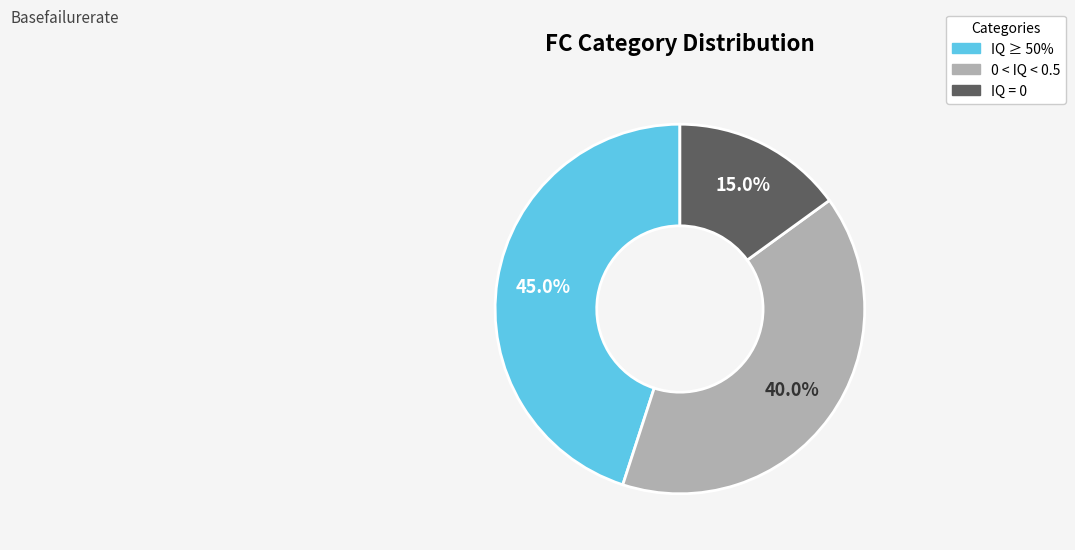

How many slices are in this pie chart?

3